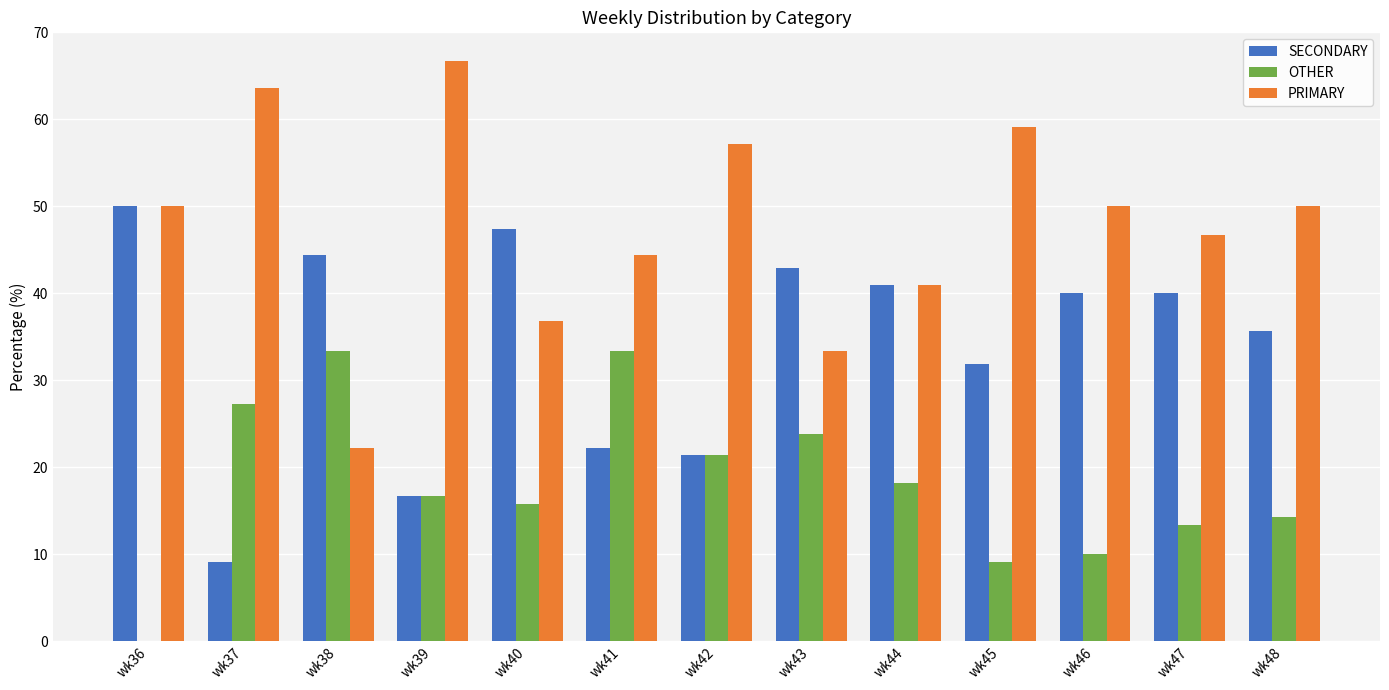

Where is SECONDARY nearest to the value 29?

wk45